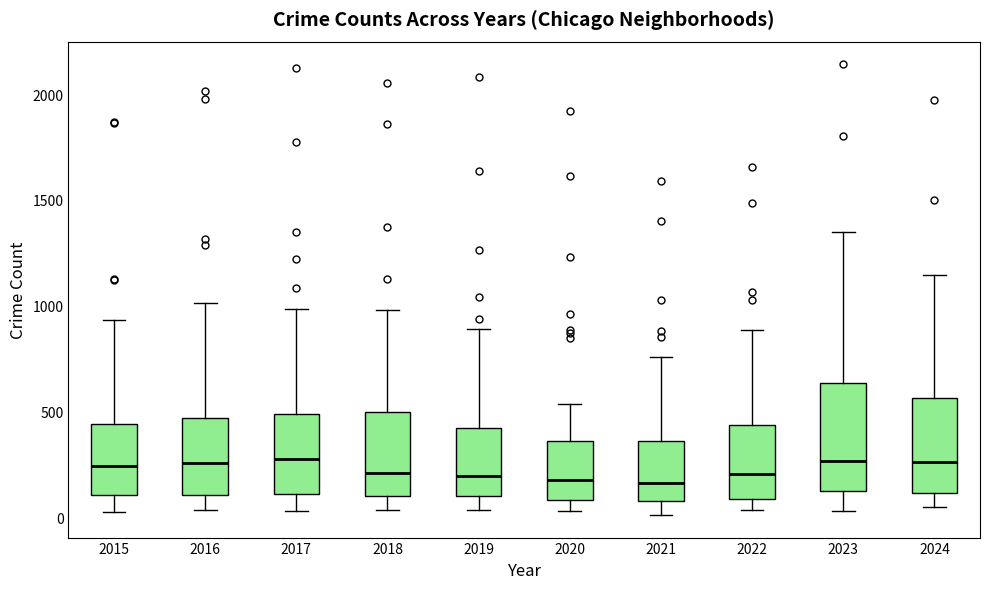

Where does the upper whisker of the box at x = 2023 end on the y-axis? The values are not printed on the chart, so give them approximately, as read against the axis.

1350